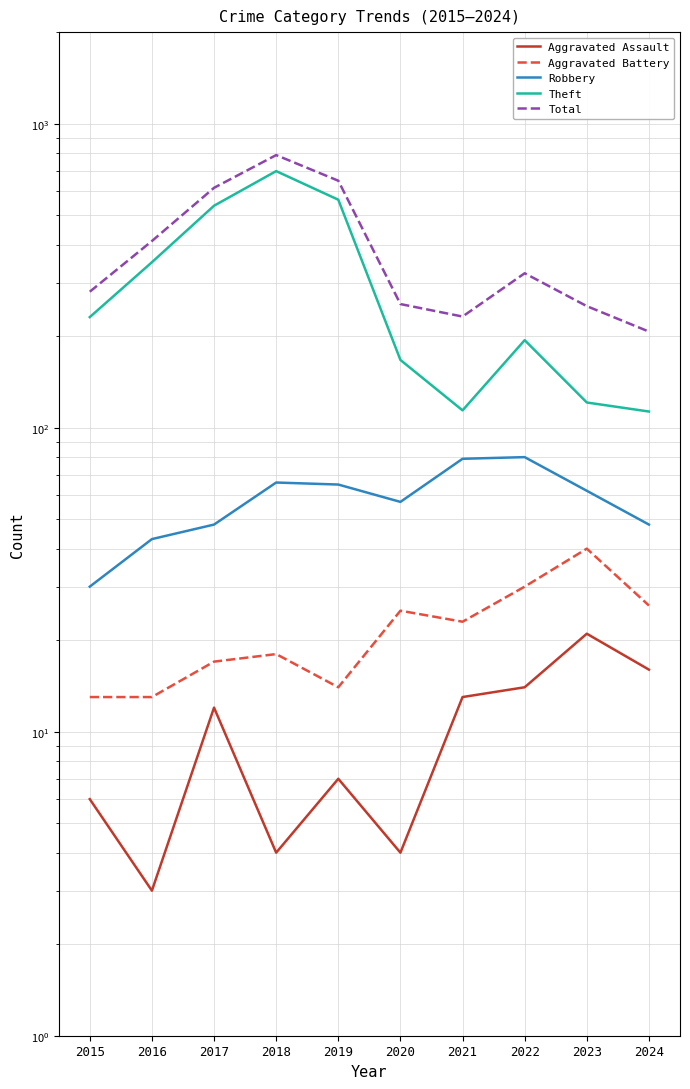

What are all the series names shown in the legend?

Aggravated Assault, Aggravated Battery, Robbery, Theft, Total